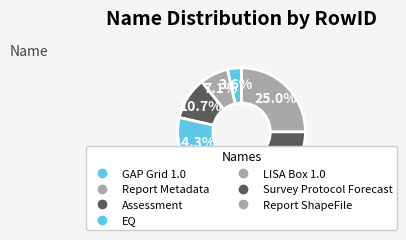

Is there a majority slice in this chart?

No